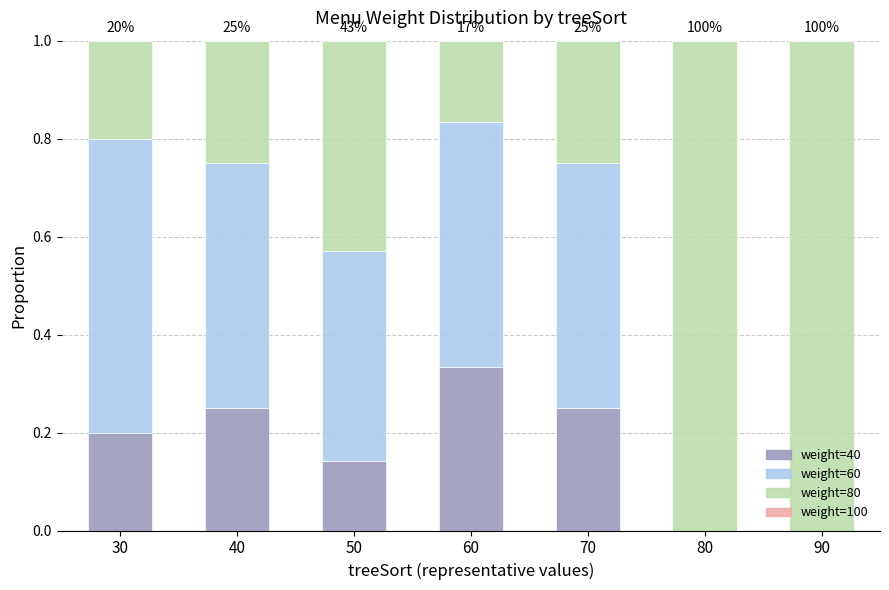

True or false: weight=40 has a value of 0.2 at 50.

False